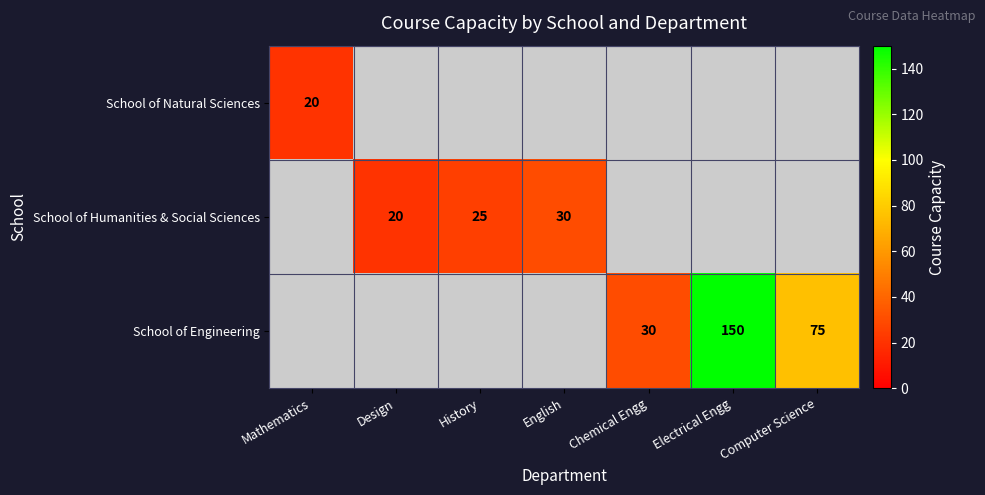

What is the maximum value shown in the chart?

150